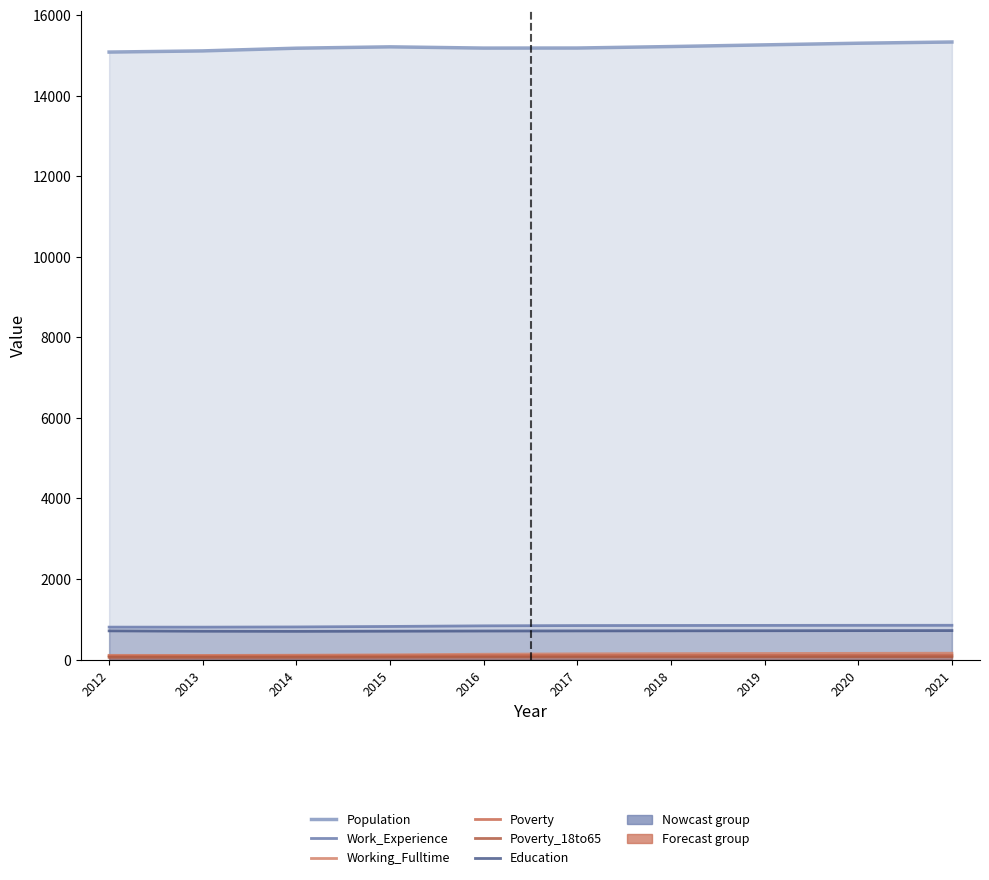

Is the value of Education at 2012 greater than the value of Work_Experience at 2016?

No